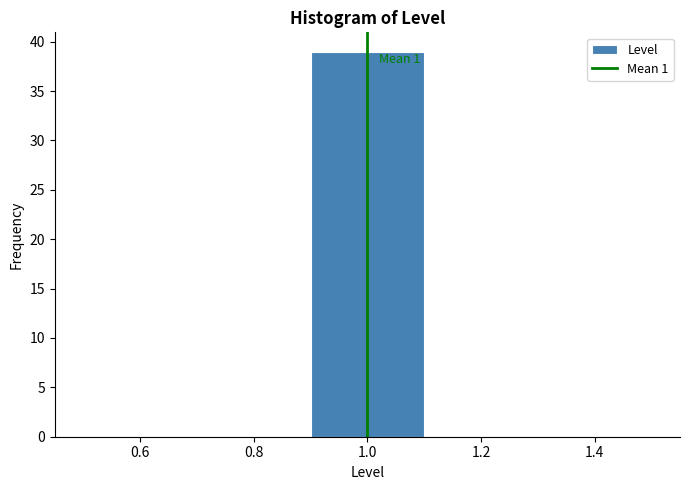

Over which range of the x-axis is the bar tallest?

0.9 to 1.1